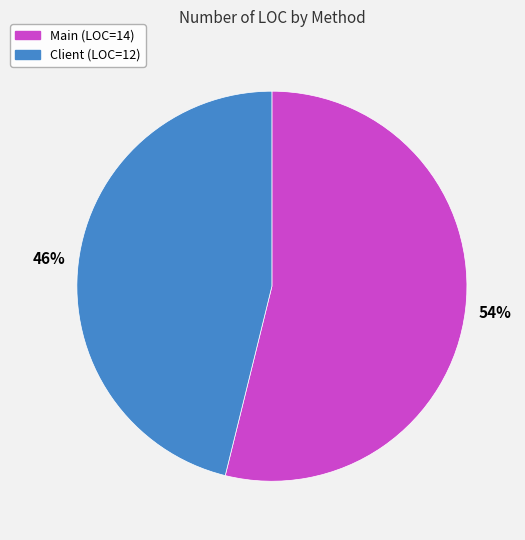

Rank the categories by value from lowest to highest.

Client, Main